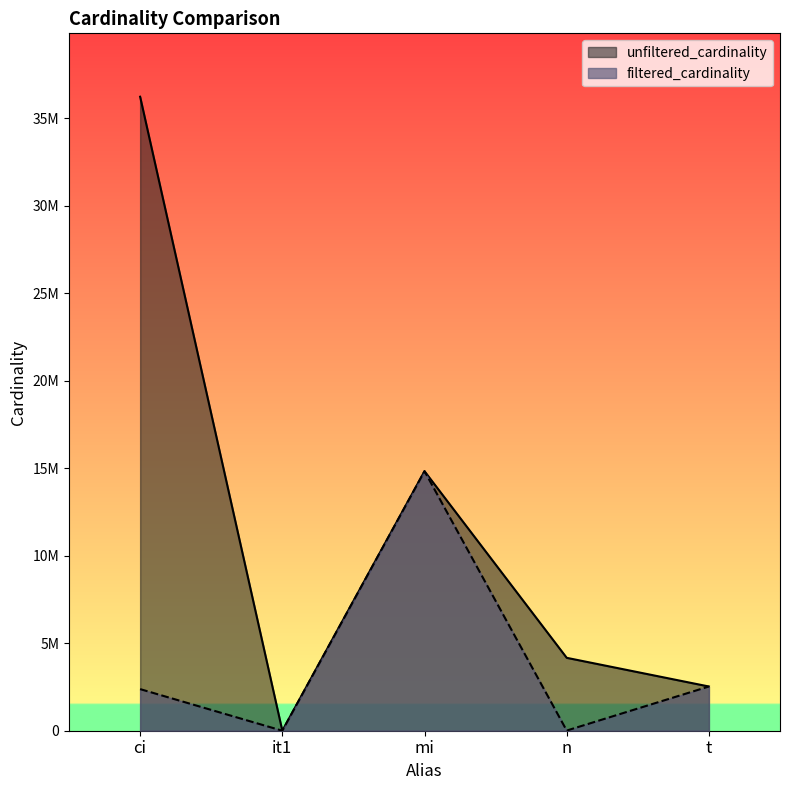

In filtered_cardinality, how many points are higher than both neighbors (excluding endpoints)?

1